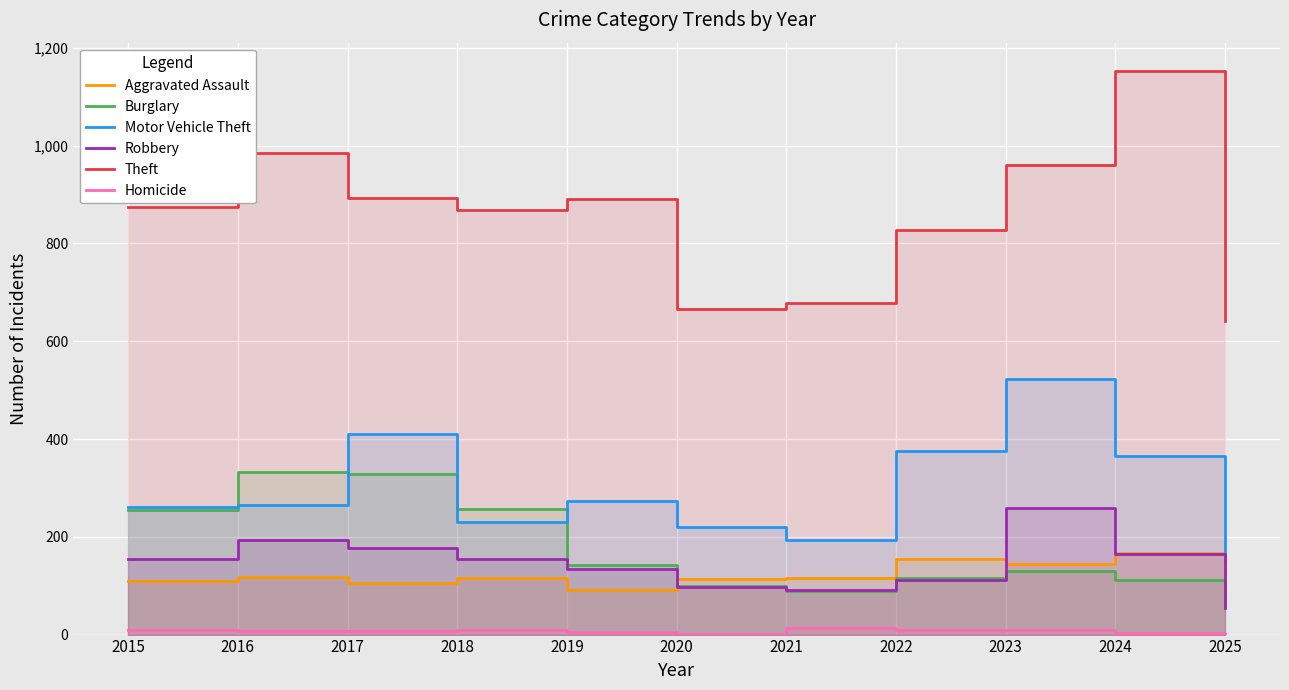

Which series has the largest total across all categories?

Theft